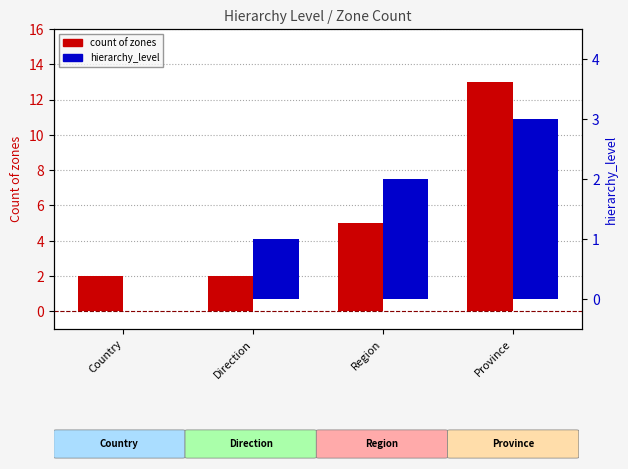

Reading left to right, transcribe all the data shown in this chart.

count of zones: 2	2	5	13
hierarchy_level: 0	1	2	3